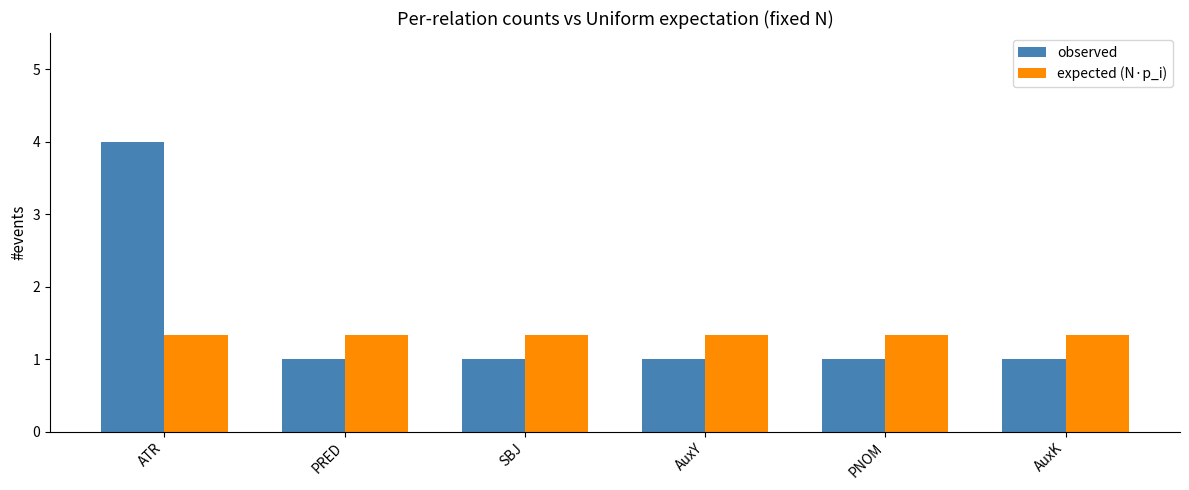

Reading left to right, list all the values displayed in this chart.

observed: ATR=4.0	PRED=1.0	SBJ=1.0	AuxY=1.0	PNOM=1.0	AuxK=1.0
expected (N·p_i): ATR=1.3	PRED=1.3	SBJ=1.3	AuxY=1.3	PNOM=1.3	AuxK=1.3